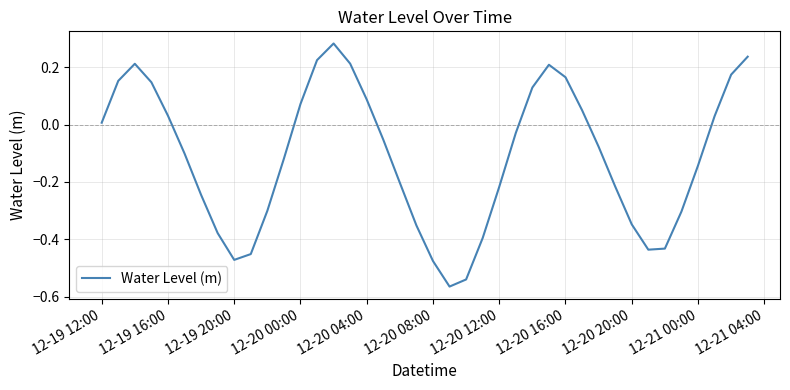

What is the value of the 9th point from the left?

-0.5